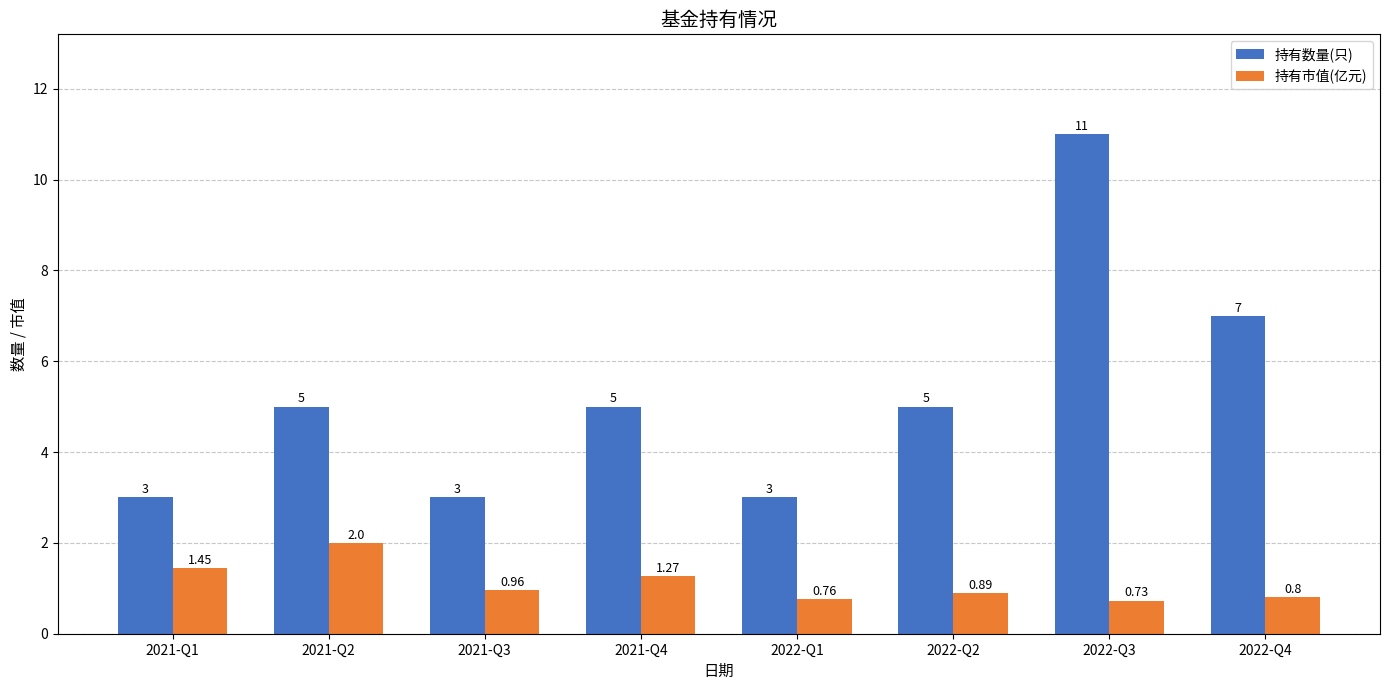

What is the total value across all series at 2022-Q4?

7.8